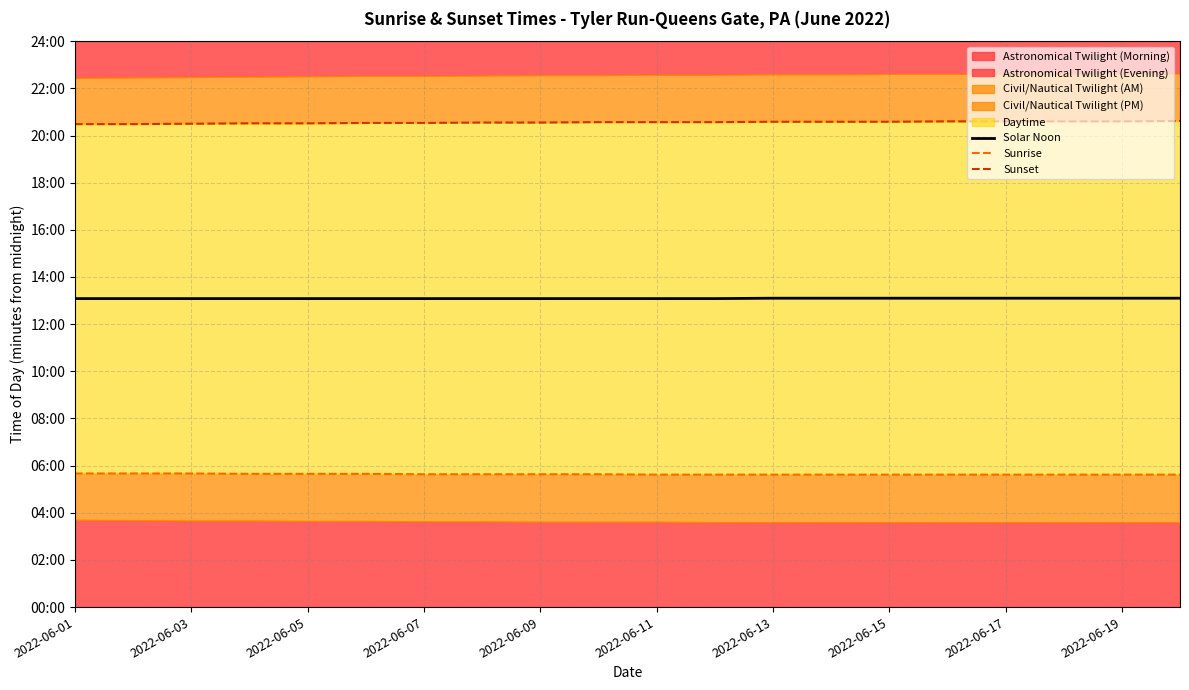

True or false: Sunset and Sunrise cross at least once.

False